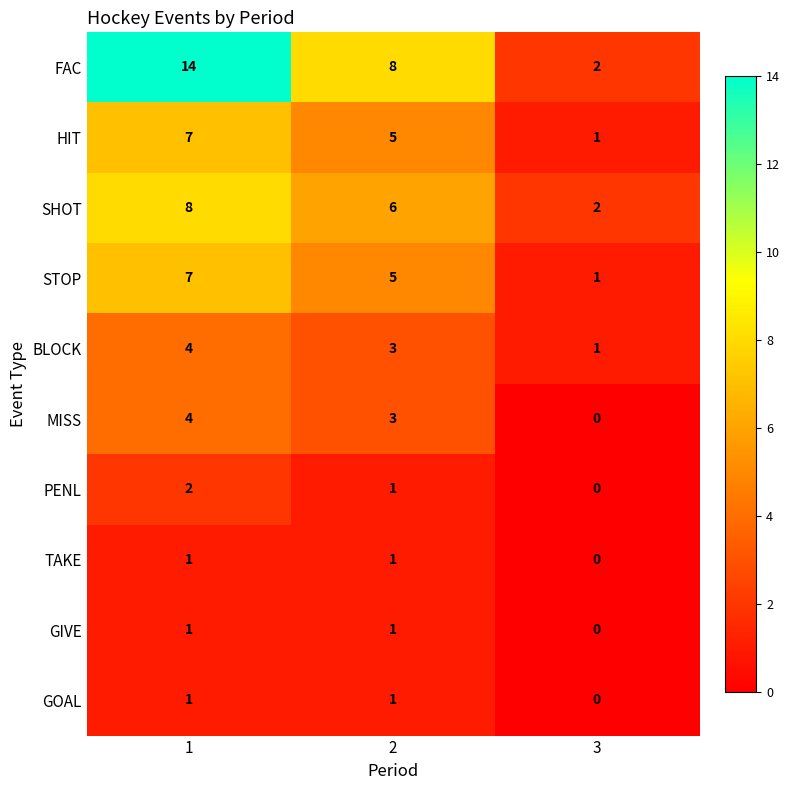

The GOAL series shows 0 at 3. True or false?

True